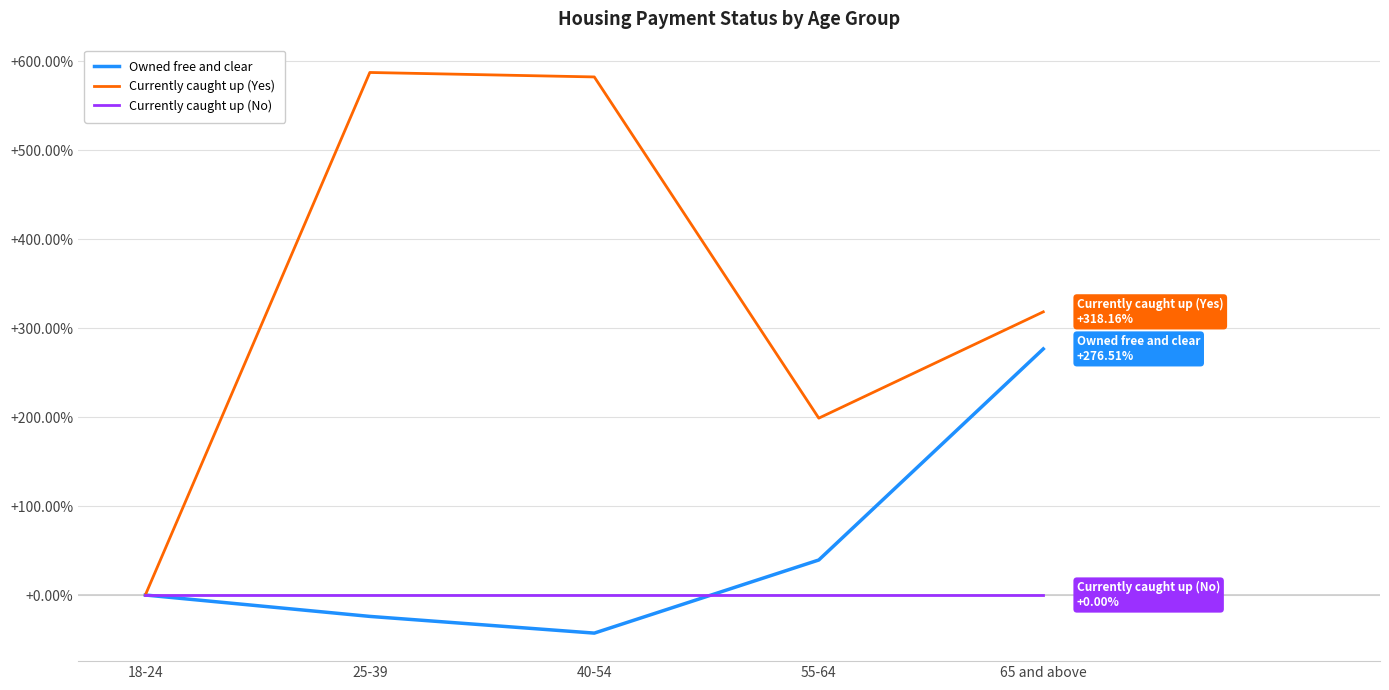

The value of Currently caught up (No) at 65 and above is 0.0. True or false?

True